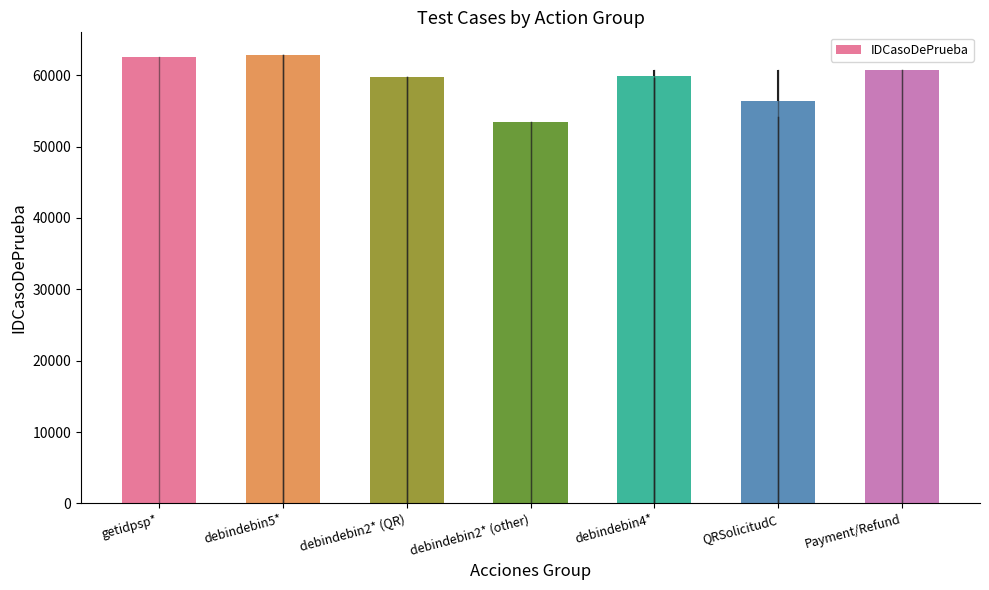

What is the label of the 1st bar from the right?

Payment/Refund